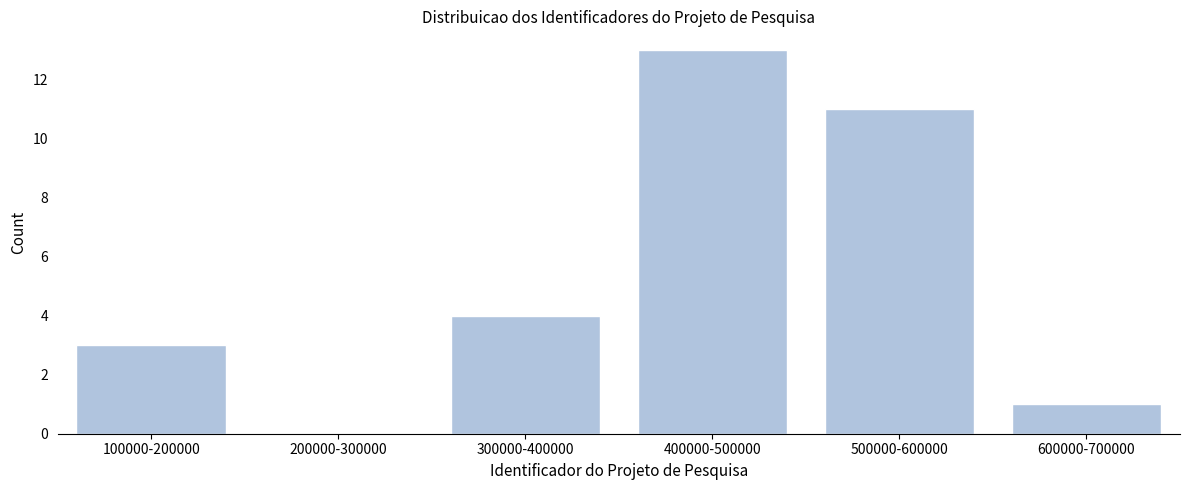

Reading left to right, extract all data points from this chart.

100000-200000=3	200000-300000=0	300000-400000=4	400000-500000=13	500000-600000=11	600000-700000=1